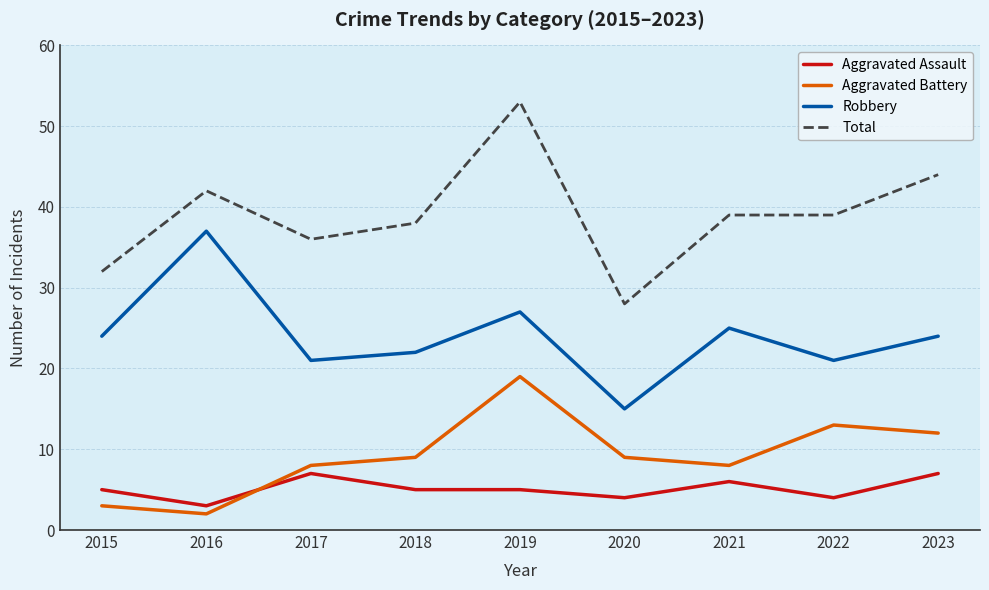

What is the difference between the Robbery values at 2017 and 2021?

4